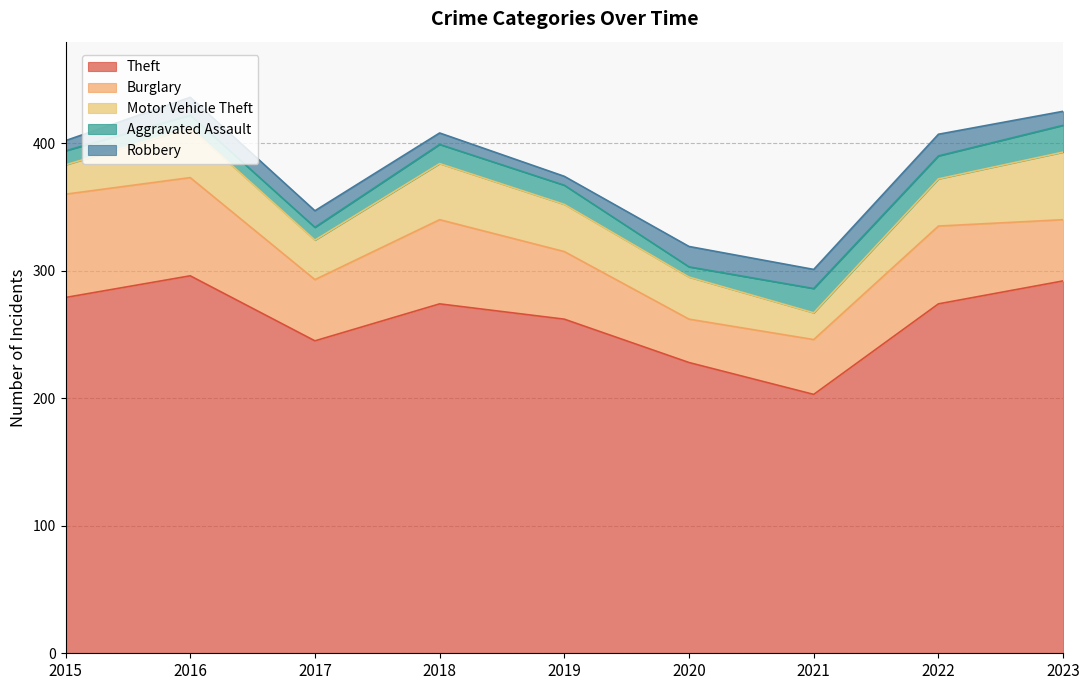

Is it true that Theft equals 262 at 2019?

True